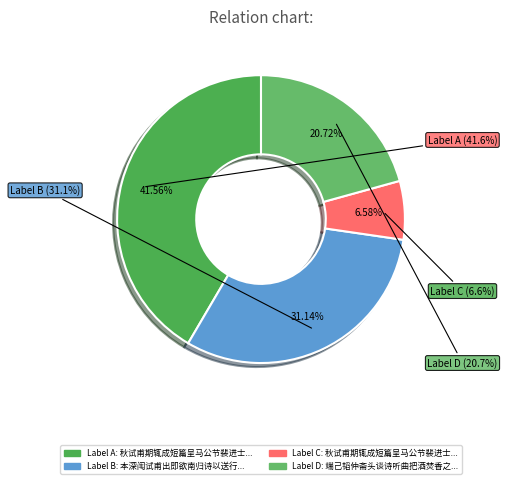

Between 本深闱试甫出即欲南归诗以送行 and 秋试甫期辄成短篇呈马公节裴进士光世, which is larger?

本深闱试甫出即欲南归诗以送行